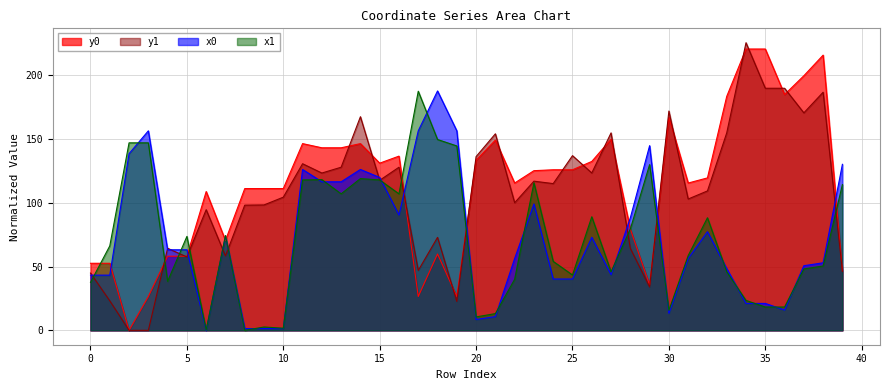

Reading left to right, list all the values displayed in this chart.

x0: 43.3	43.3	138.6	156.5	63.2	63.2	0.0	73.9	1.4	1.4	1.4	126.2	116.5	116.5	126.2	119.9	90.4	156.5	187.8	156.5	8.5	10.8	56.4	99.1	40.3	40.3	73.0	43.7	88.3	144.9	13.4	56.4	77.4	48.4	21.1	21.1	15.9	50.7	53.0	130.2
y0: 52.6	52.6	0.0	26.6	58.2	58.2	108.9	70.5	111.2	111.2	111.2	146.5	143.2	143.2	146.5	131.1	136.7	26.6	59.9	26.6	133.5	149.2	115.6	125.3	126.0	126.0	132.5	150.0	79.4	35.6	167.1	115.6	119.6	183.5	220.7	220.7	185.0	199.7	215.9	46.9
x1: 37.6	66.2	147.1	147.1	38.5	73.7	0.3	74.4	0.0	2.6	1.7	118.0	118.2	107.1	119.0	118.0	107.1	187.6	149.7	144.6	10.5	13.1	40.1	115.7	54.1	43.4	89.1	46.0	79.5	130.0	15.7	58.6	88.3	46.0	23.5	18.3	18.3	48.2	50.5	114.3
y1: 44.9	23.2	0.0	0.0	64.4	57.6	94.6	58.4	98.2	98.4	104.5	130.7	123.4	128.0	167.6	117.7	128.0	47.0	72.9	22.6	136.3	154.2	100.1	117.0	115.1	137.0	123.5	154.9	64.3	34.0	172.0	103.0	109.4	154.9	225.6	189.9	189.9	170.6	186.8	46.1